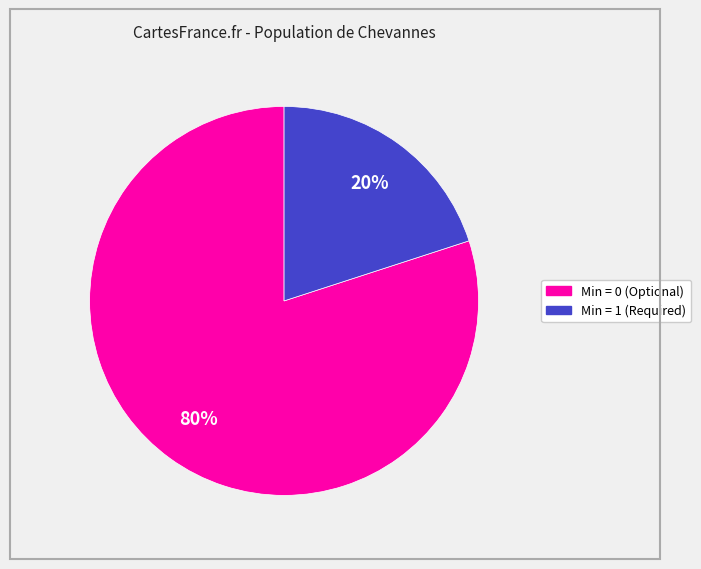

To the nearest percent, what is the difference between the largest and smallest slice percentages?

60%